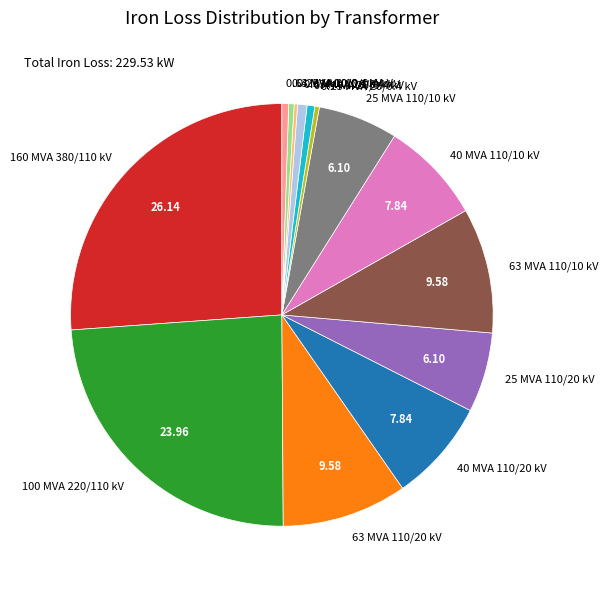

Do 0.4 MVA 10/0.4 kV and 25 MVA 110/10 kV together represent more than half of the pie?

No